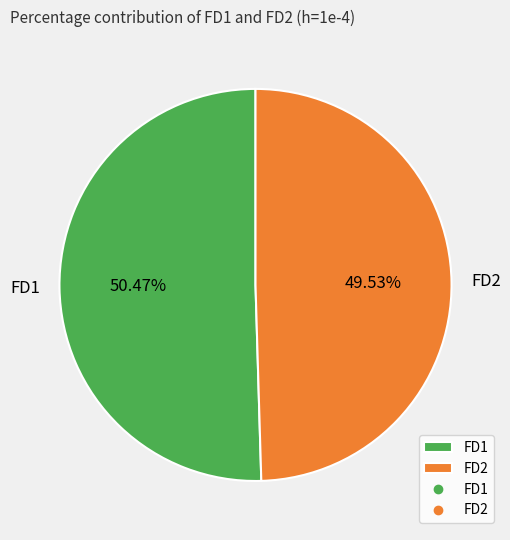

How many segments does this pie chart have?

2